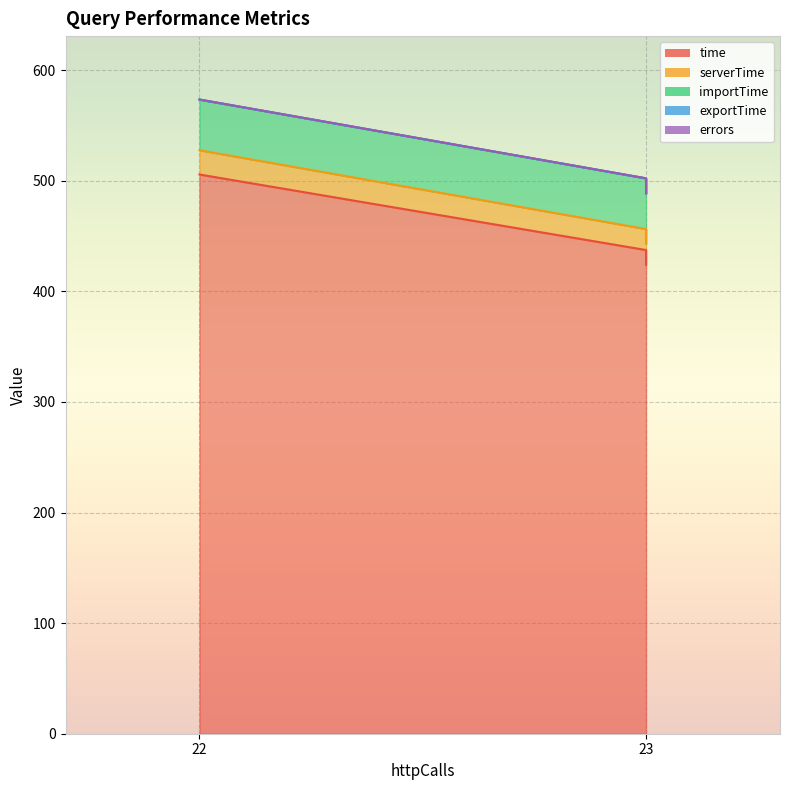

Where is time nearest to the value 464?

23